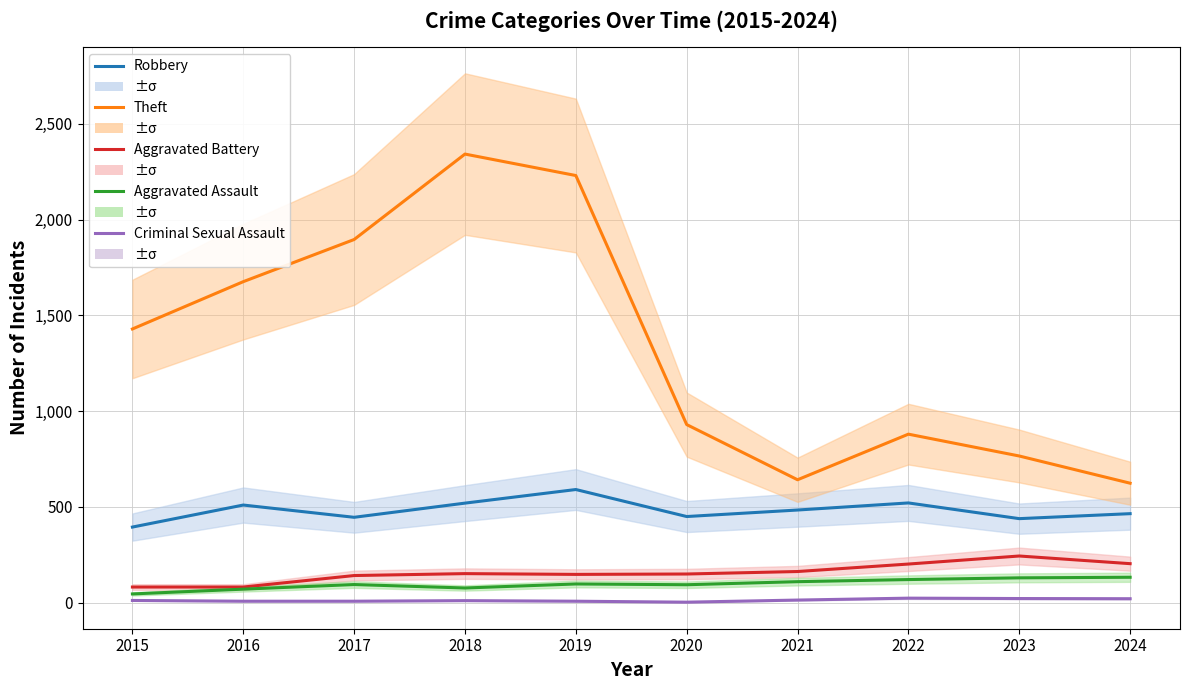

At how many categories does at least one series exceed 2061?

2